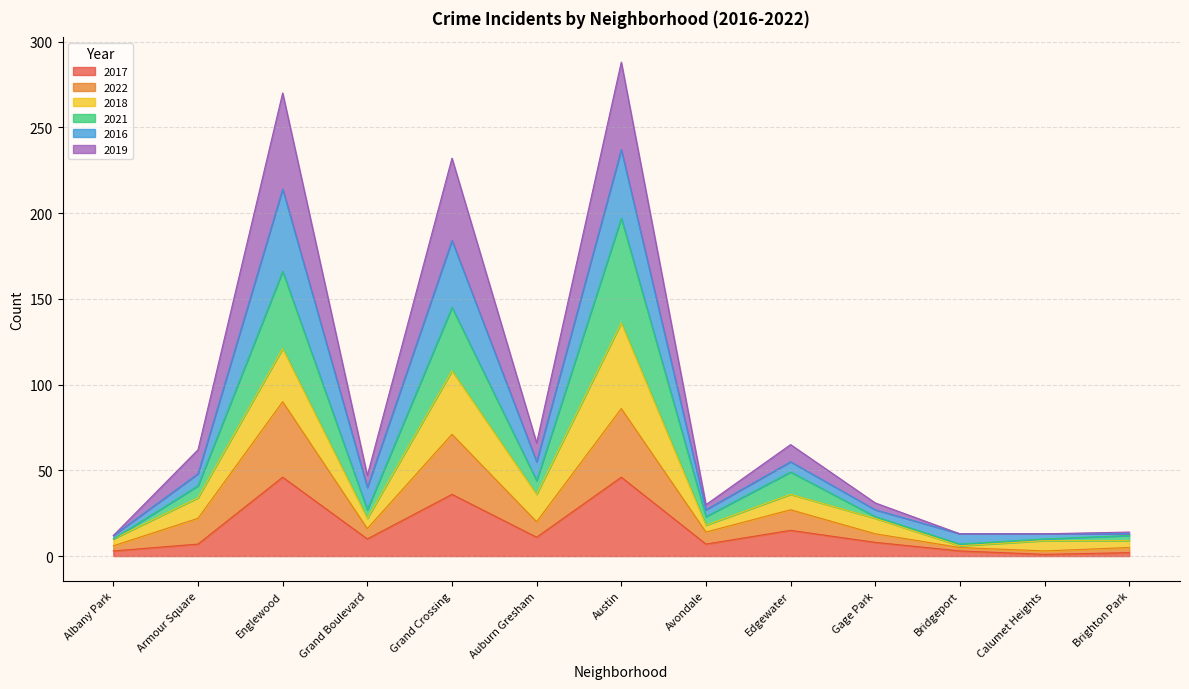

What is the total value across all series at Auburn Gresham?

66